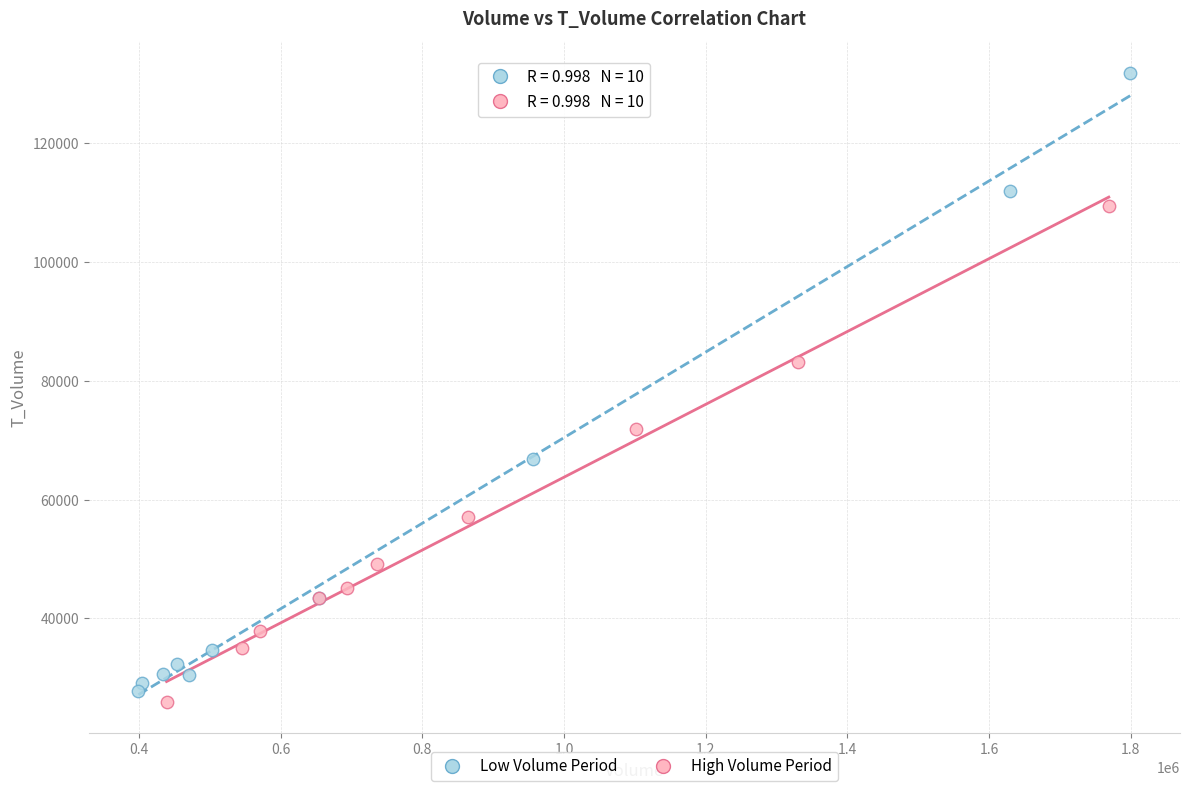

Which series reaches the maximum Y coordinate?

Low Volume Period